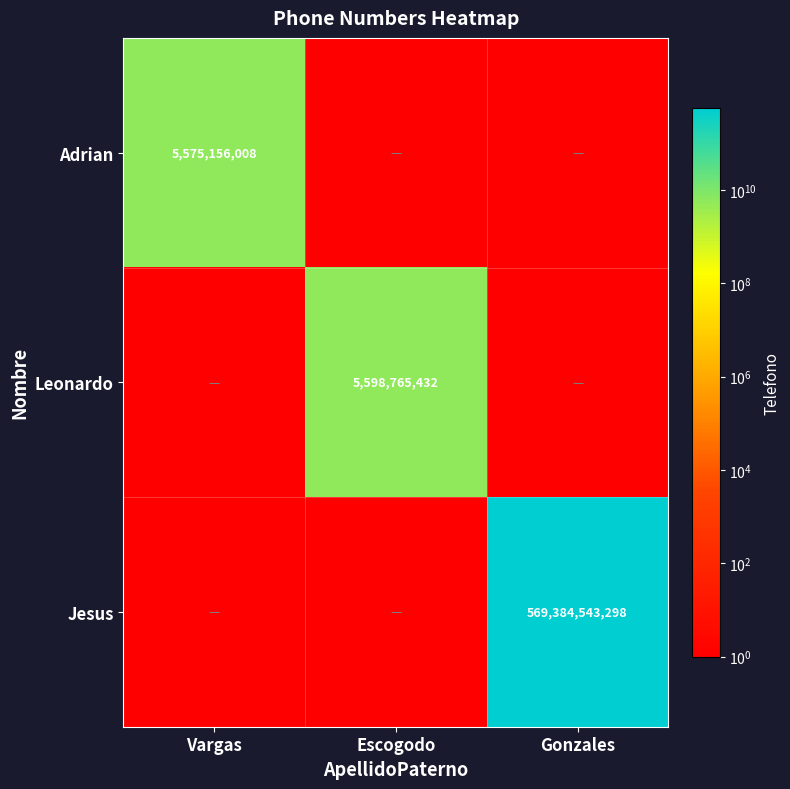

The Jesus series shows 569384543298 at Gonzales. True or false?

True